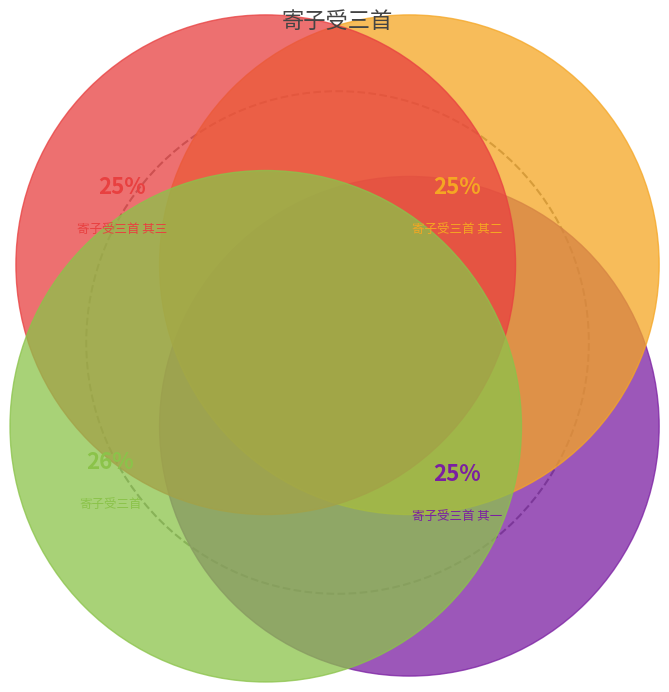

Rank the categories by value from lowest to highest.

寄子受三首 其一, 寄子受三首 其二, 寄子受三首 其三, 寄子受三首